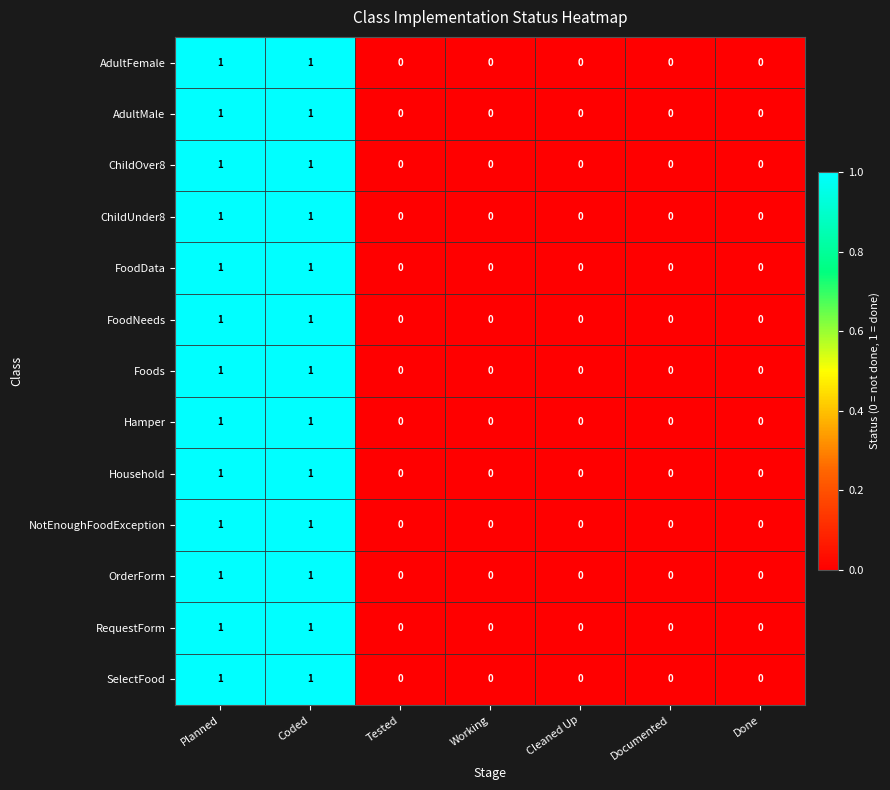

Is it true that ChildOver8 equals 1 at Cleaned Up?

False